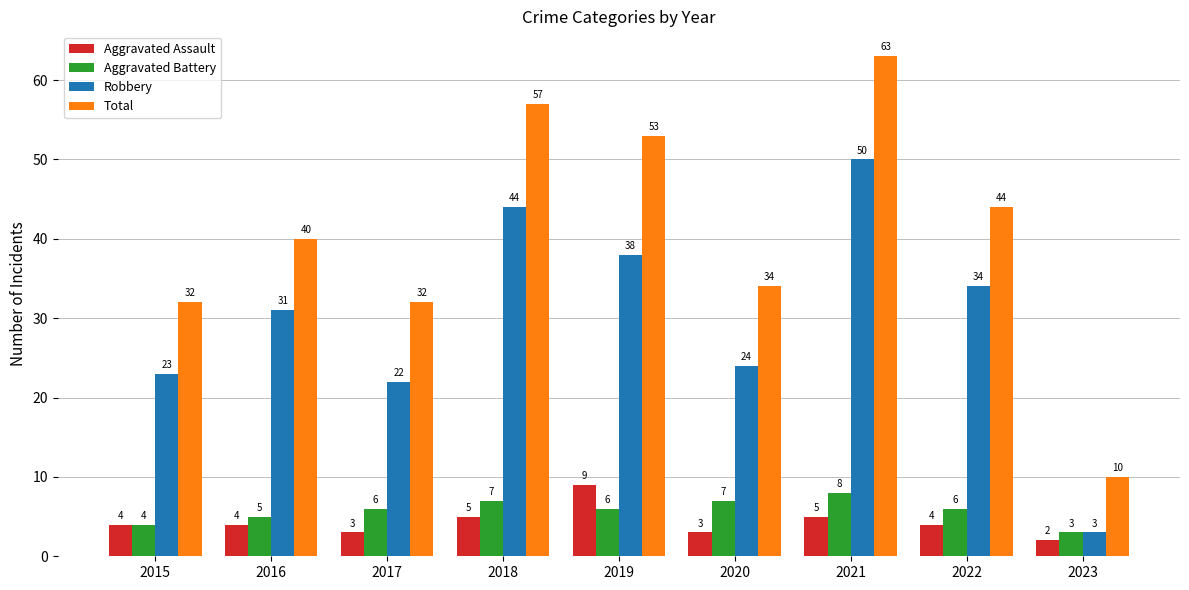

Between 2015 and 2019, which series saw the biggest shift?

Total